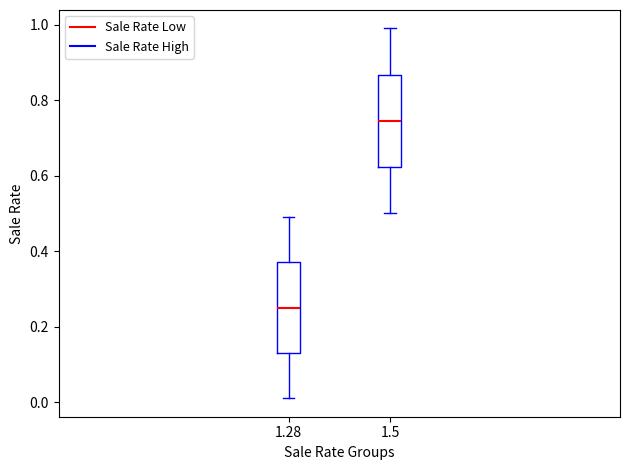

Reading left to right, read every box against the y-axis: the position of its median line, the range the box covers, and the ends of its whiskers. The values are not printed on the chart, so give them approximately, as read against the axis.

1.28: median 0.26, box 0.14 to 0.38, whiskers 0.02 to 0.50
1.5: median 0.74, box 0.62 to 0.86, whiskers 0.50 to 1.00